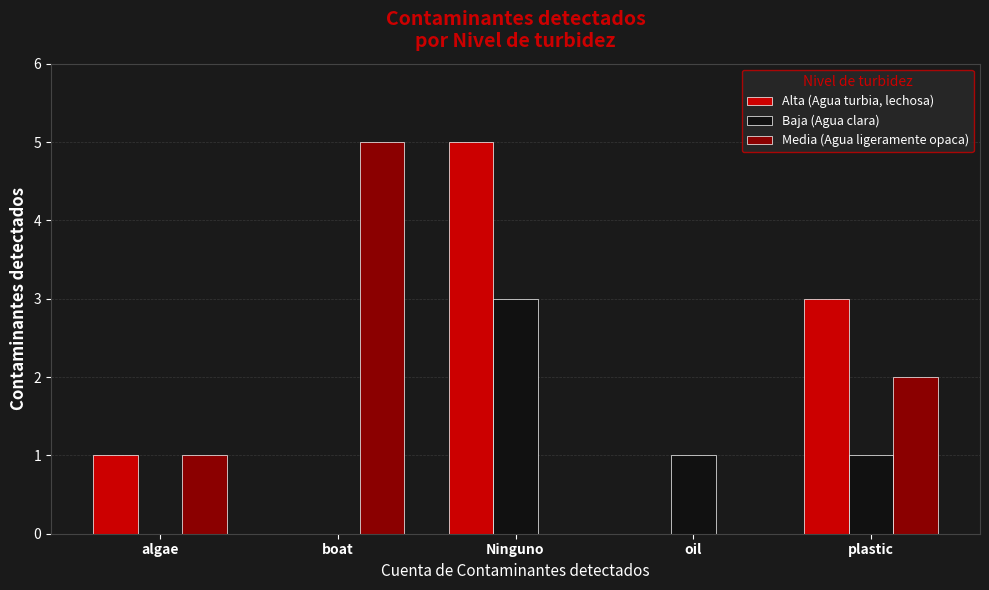

Which category has the highest value in the Media (Agua ligeramente opaca) series?

boat